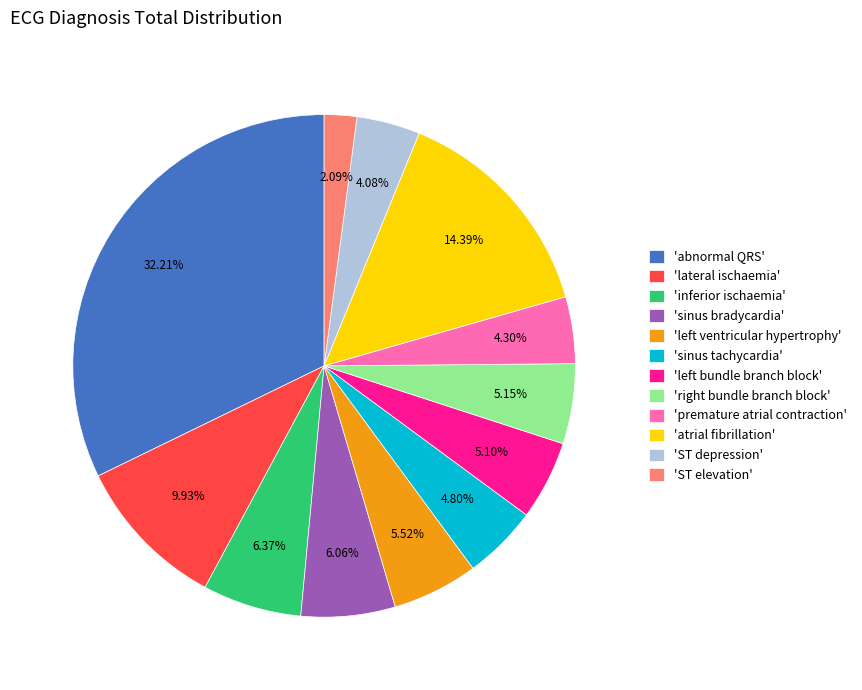

Which category has the biggest portion of the pie?

'abnormal QRS'